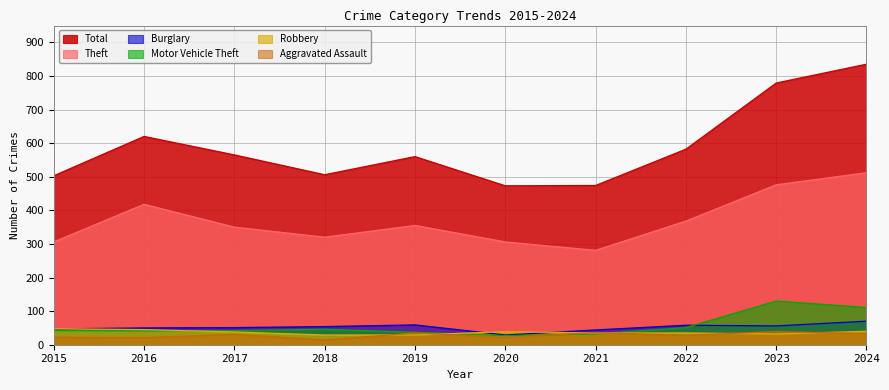

True or false: Motor Vehicle Theft and Total cross at least once.

False